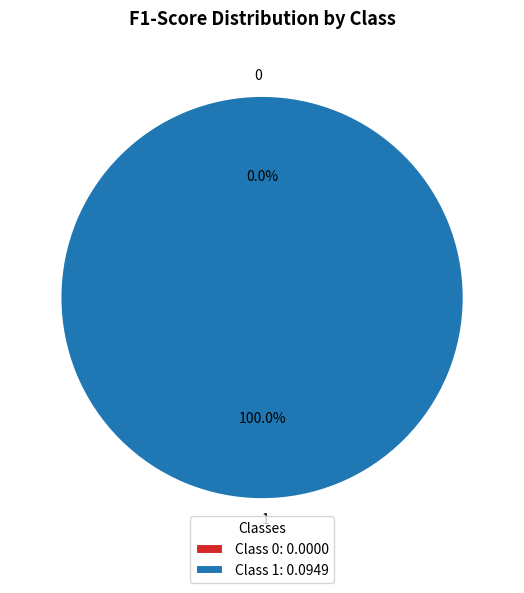

To the nearest percent, what percentage of the pie is 1?

100%